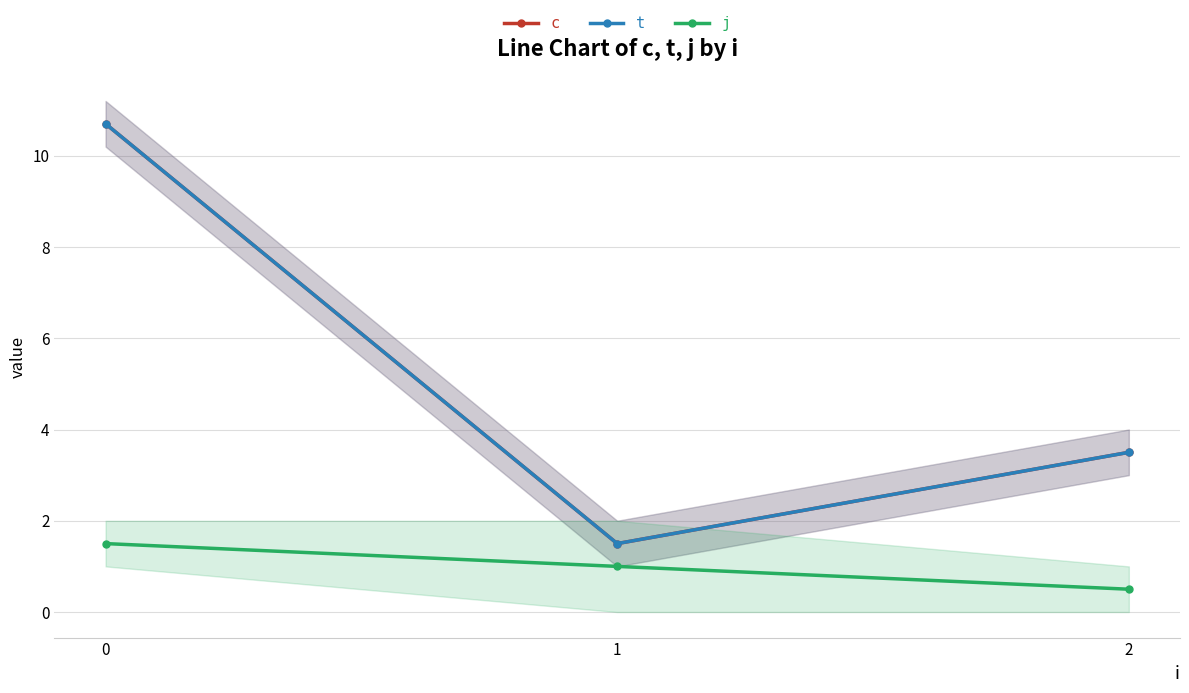

How many data points in j are less than 1?

1